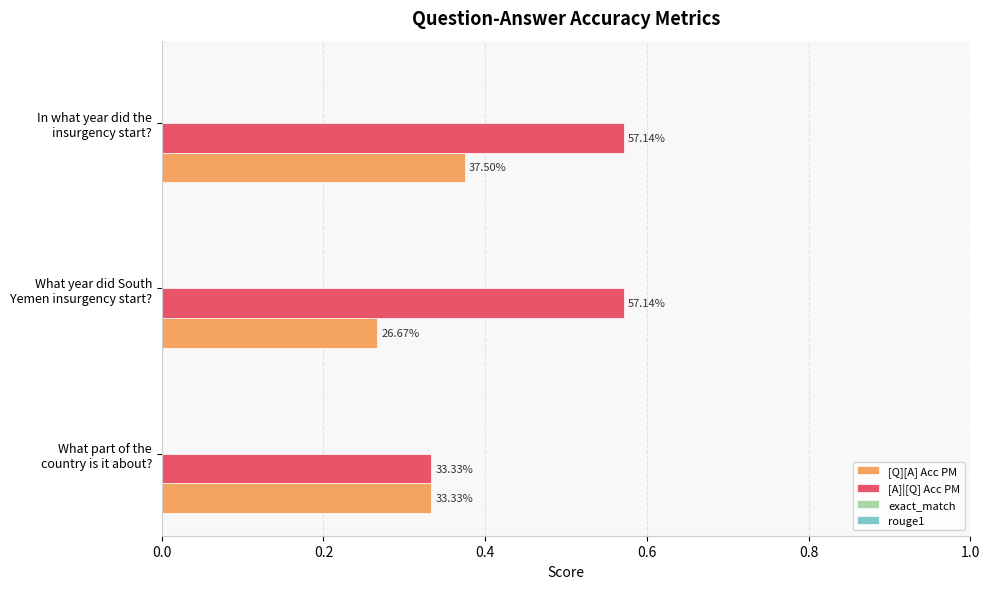

At how many categories does at least one series exceed 0?

3